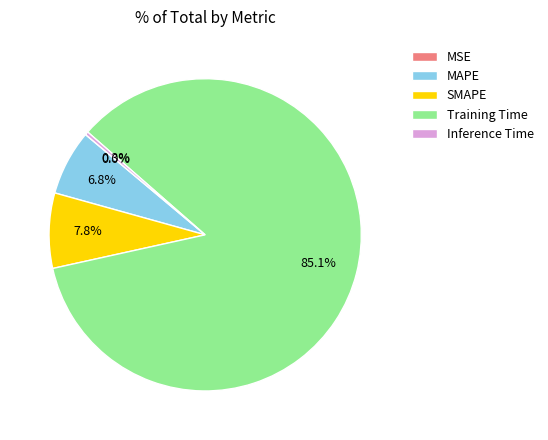

Is there a majority slice in this chart?

Yes